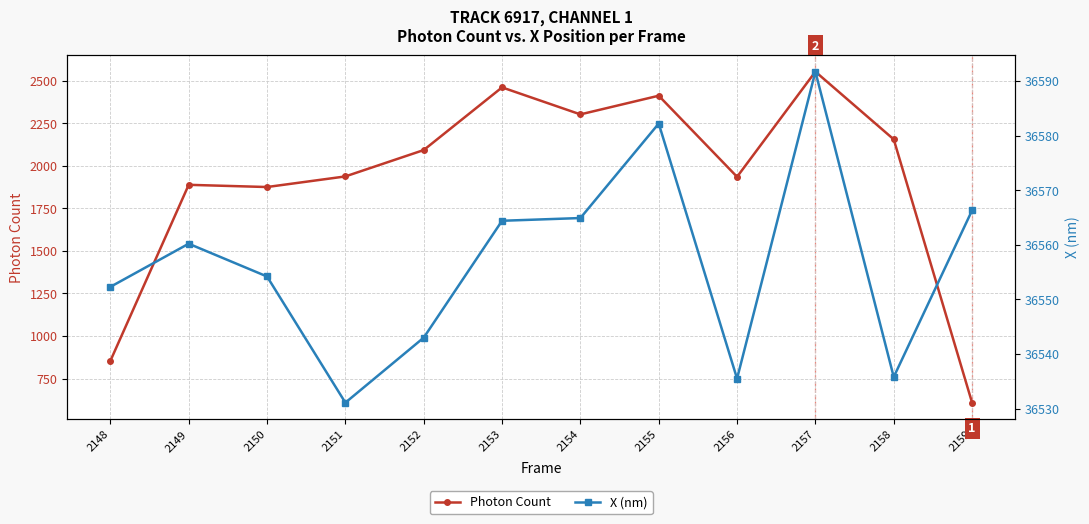

Where is the first local minimum for X (nm)?

2151